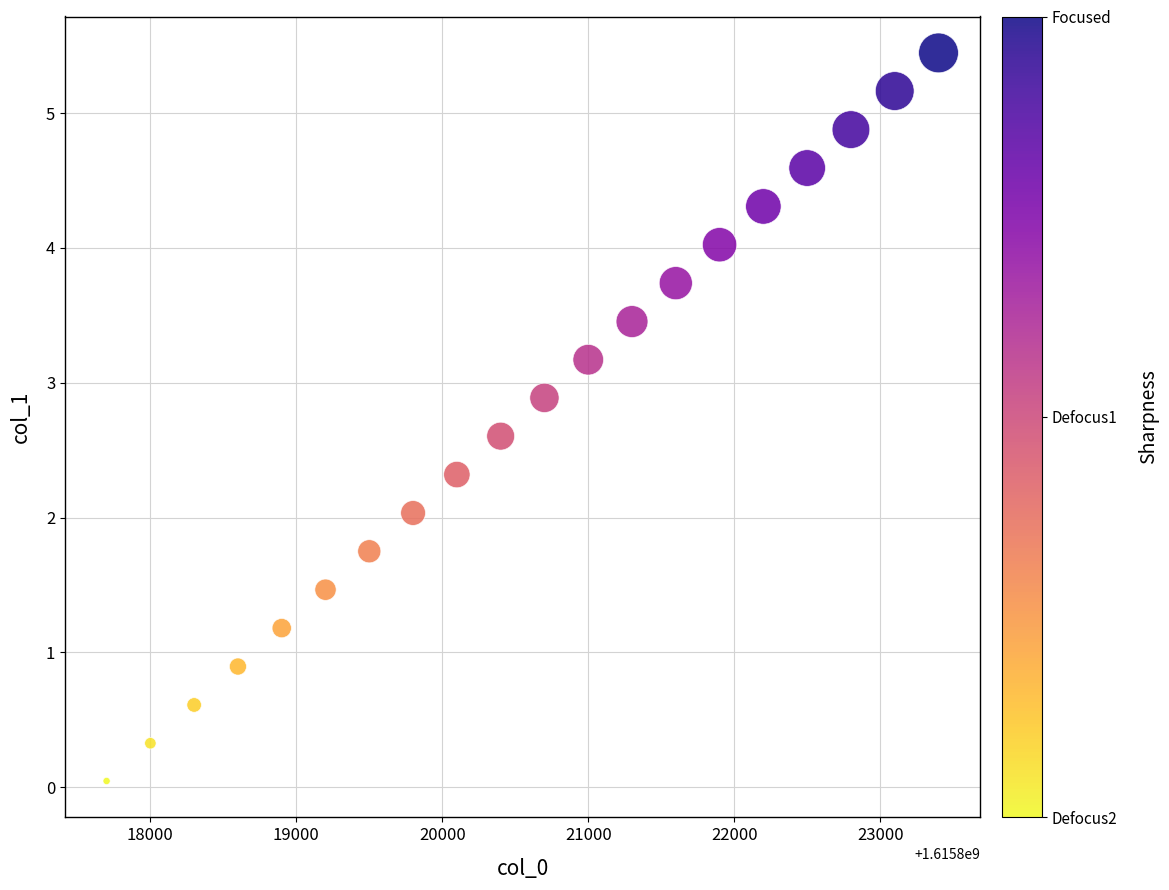

What is the range of Y values (max minus min)?

5.4